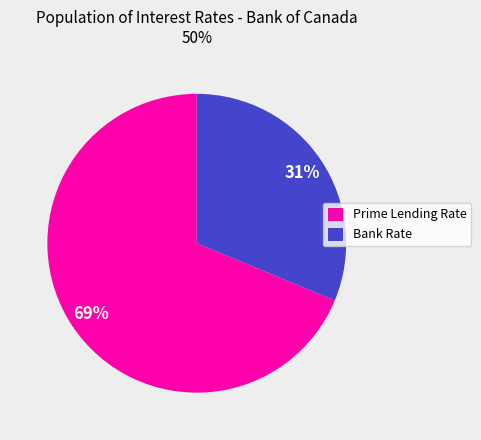

Rank the categories by value from highest to lowest.

Prime Lending Rate, Bank Rate